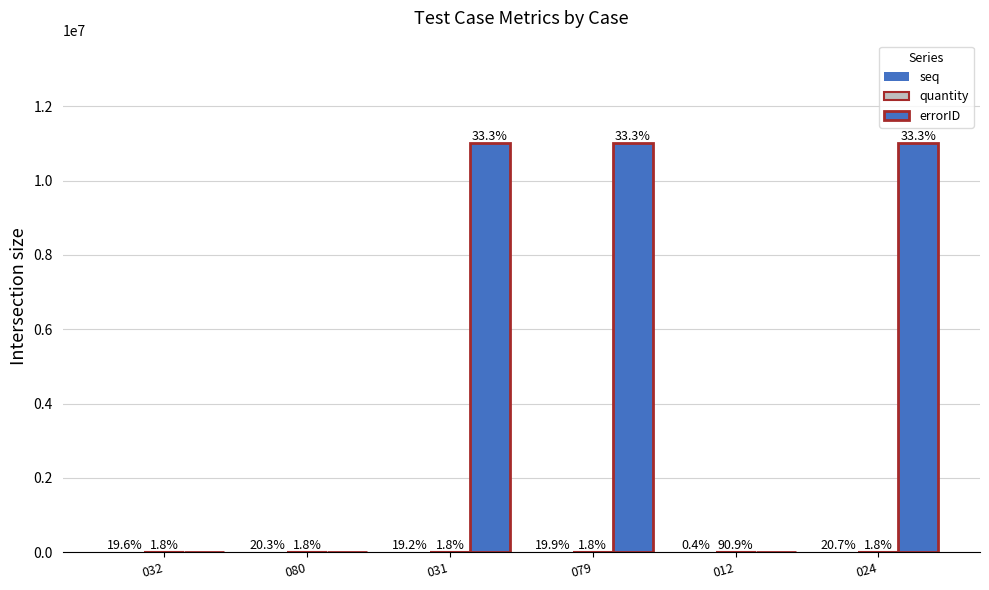

Reading left to right, list all the values displayed in this chart.

seq: 53	55	52	54	1	56
quantity: 200	200	200	200	10000	200
errorID: 0	0	11010120	11010125	0	11000343